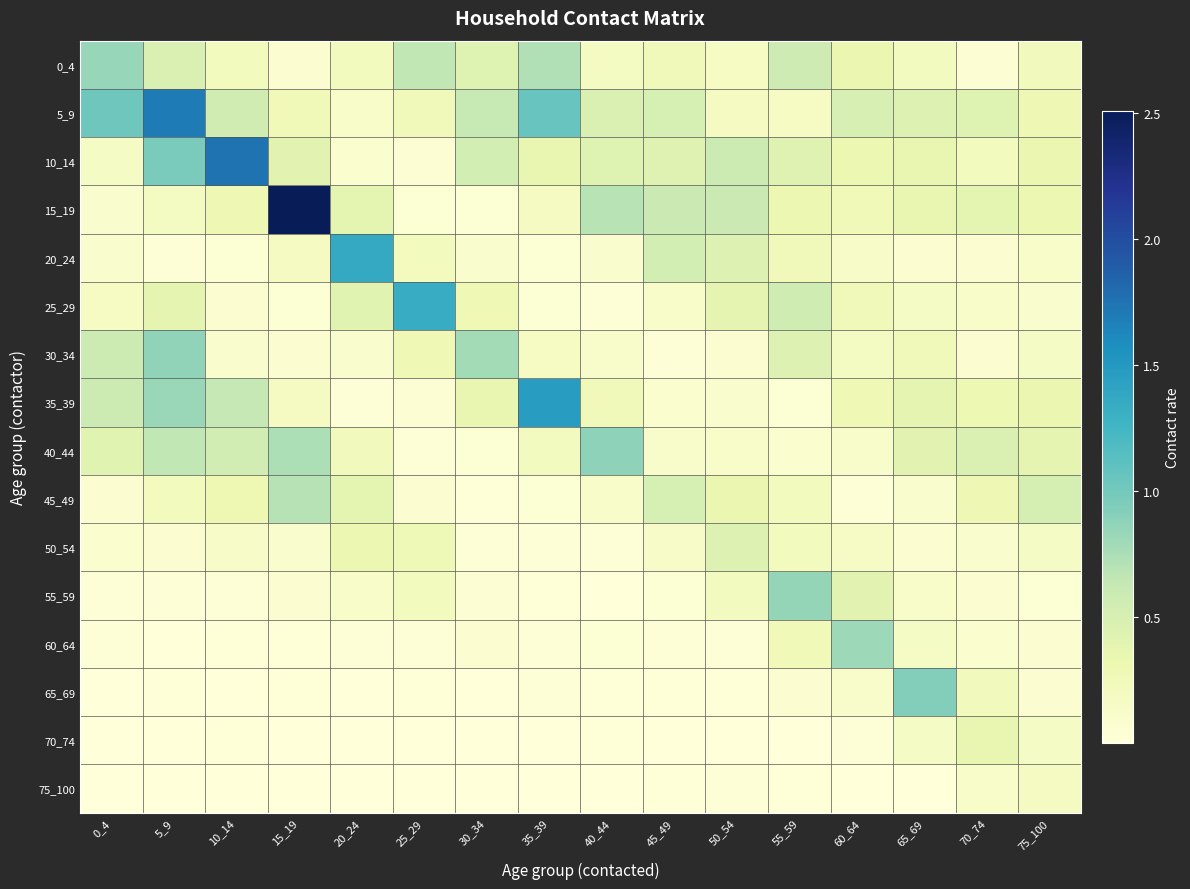

List the series in order of their peak value, highest first.

15_19, 10_14, 5_9, 35_39, 20_24, 25_29, 65_69, 40_44, 30_34, 55_59, 0_4, 60_64, 45_49, 50_54, 70_74, 75_100